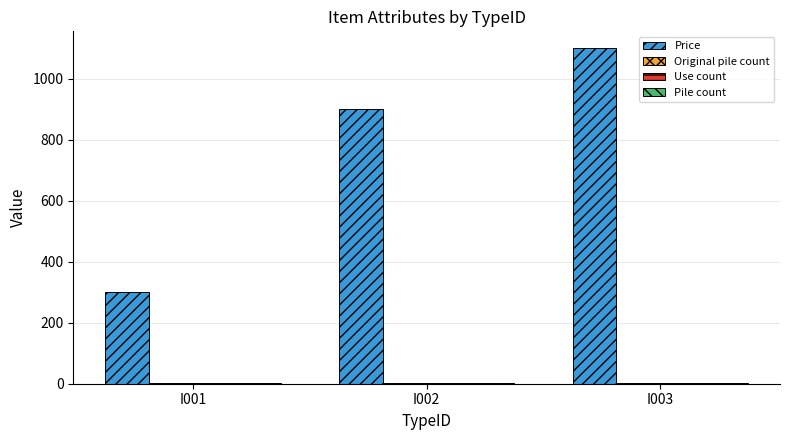

What is the sum of all Price values?

2300